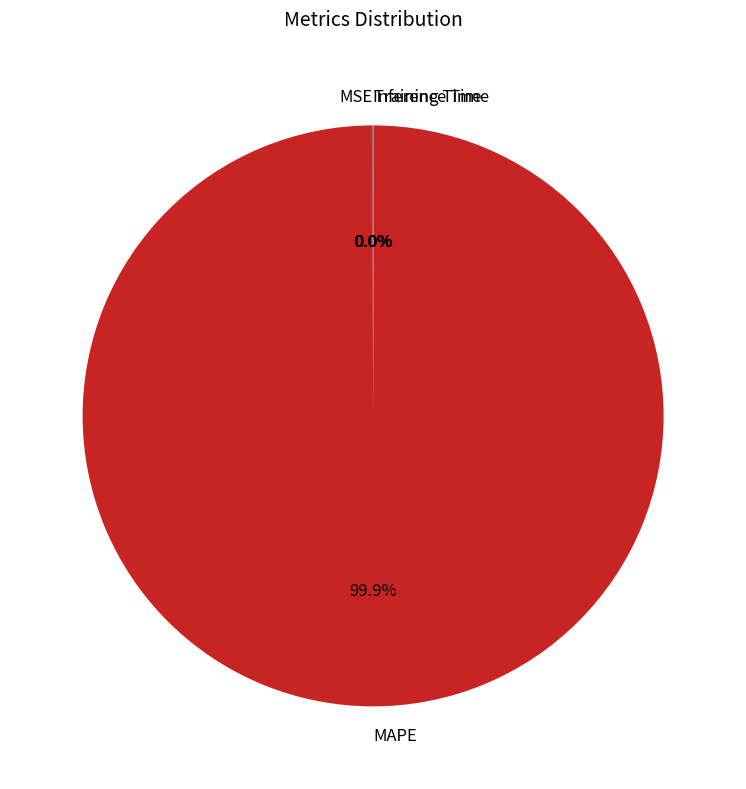

Does any single category account for the majority?

Yes